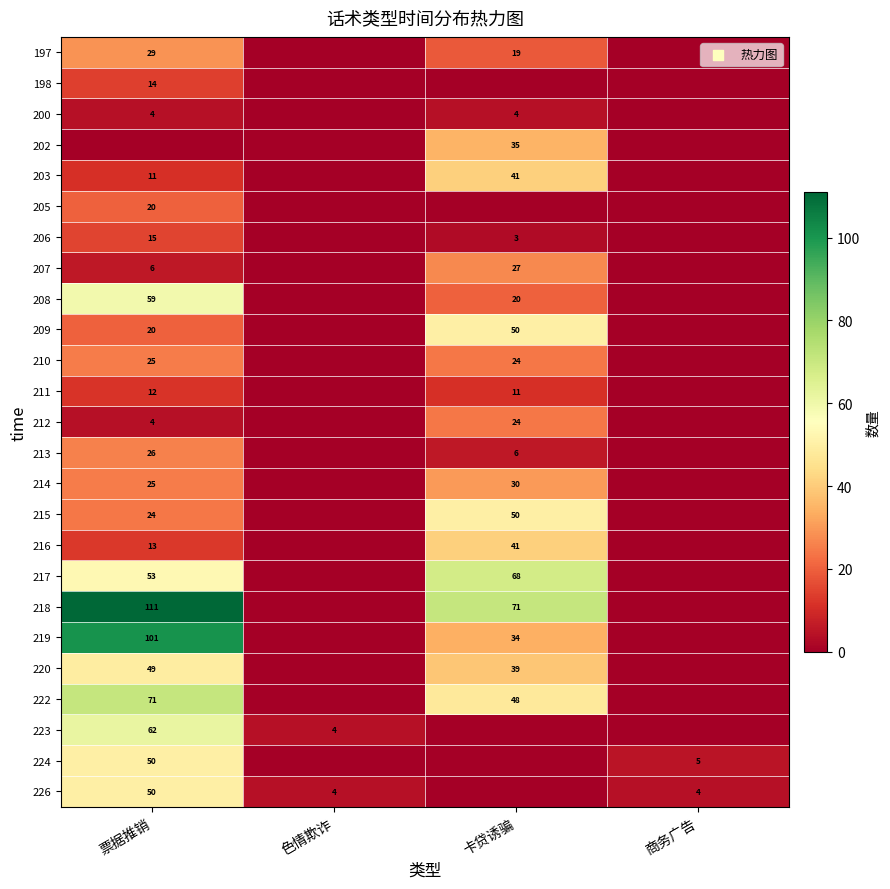

Is the value of 220 at 票据推销 greater than the value of 223 at 票据推销?

No